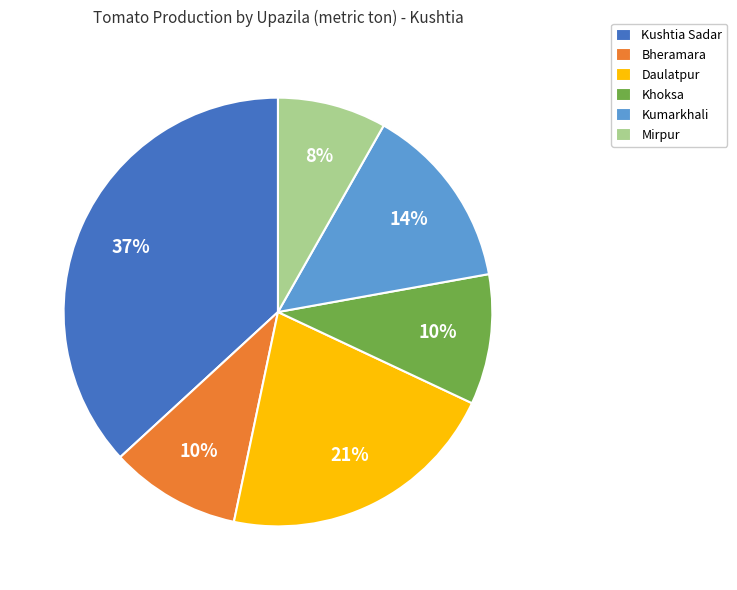

Which category has the smallest portion of the pie?

Mirpur